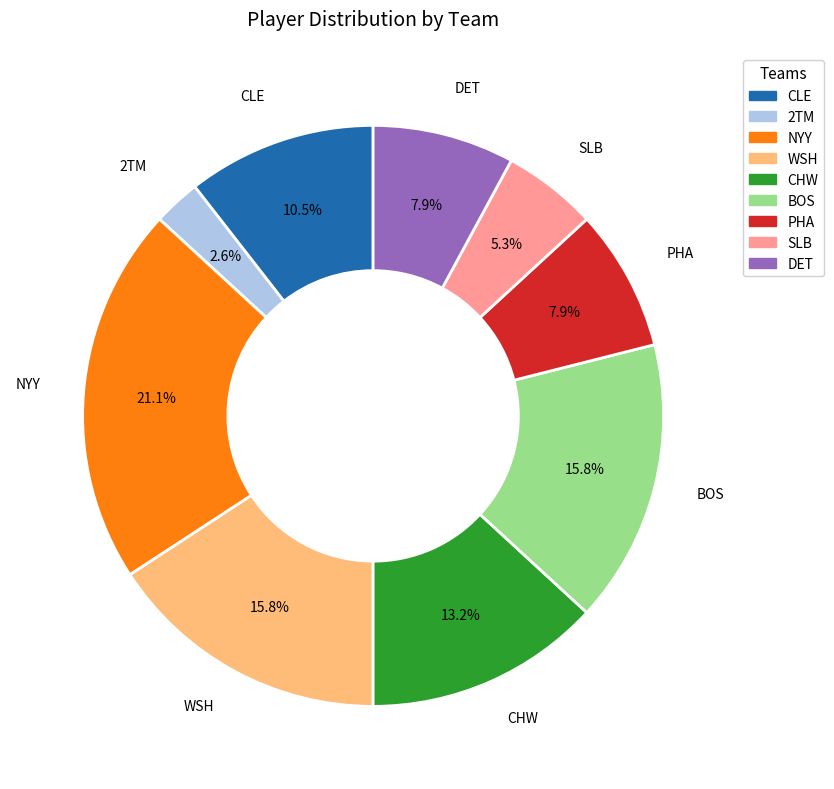

Count the number of slices in the pie.

9